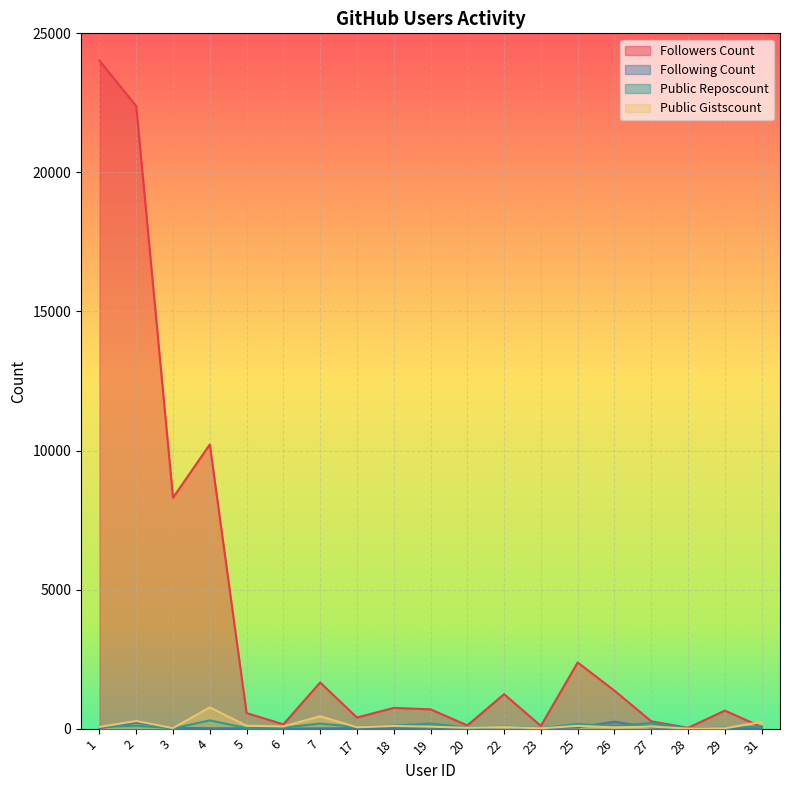

What is the value of the Public Gistscount point at the 1st from the left?

62